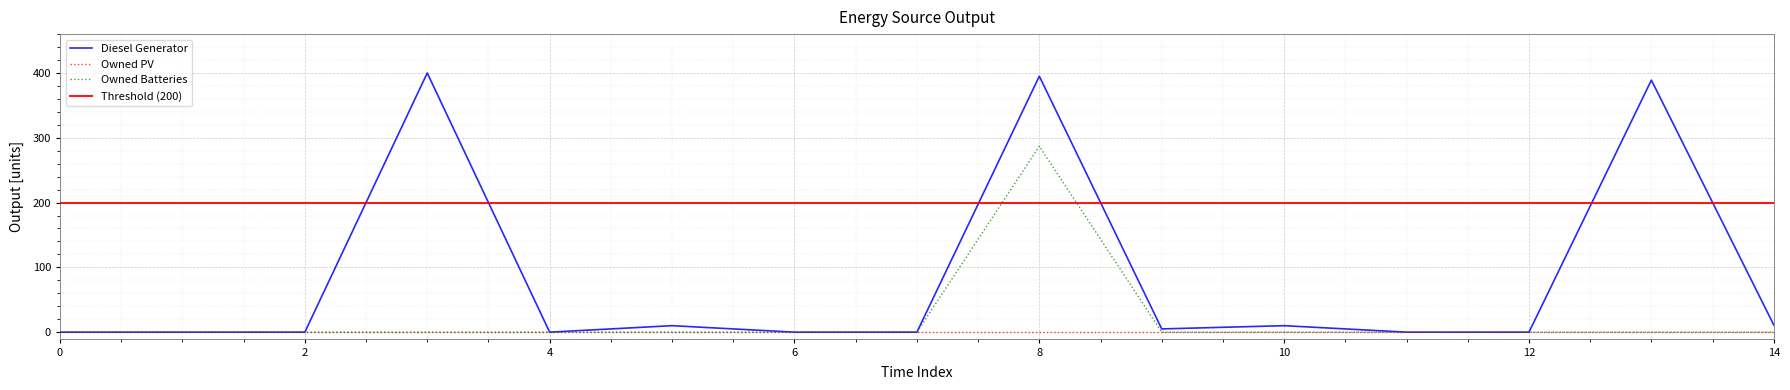

The Diesel Generator series shows -219 at 12. True or false?

False